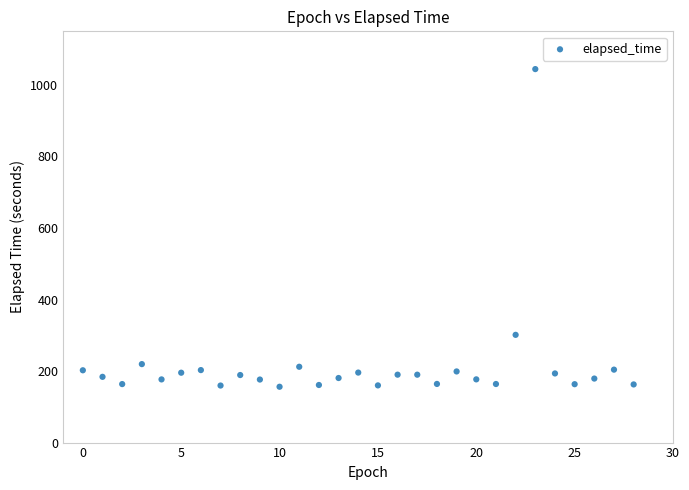

What is the range of Y values (max minus min)?

888.3